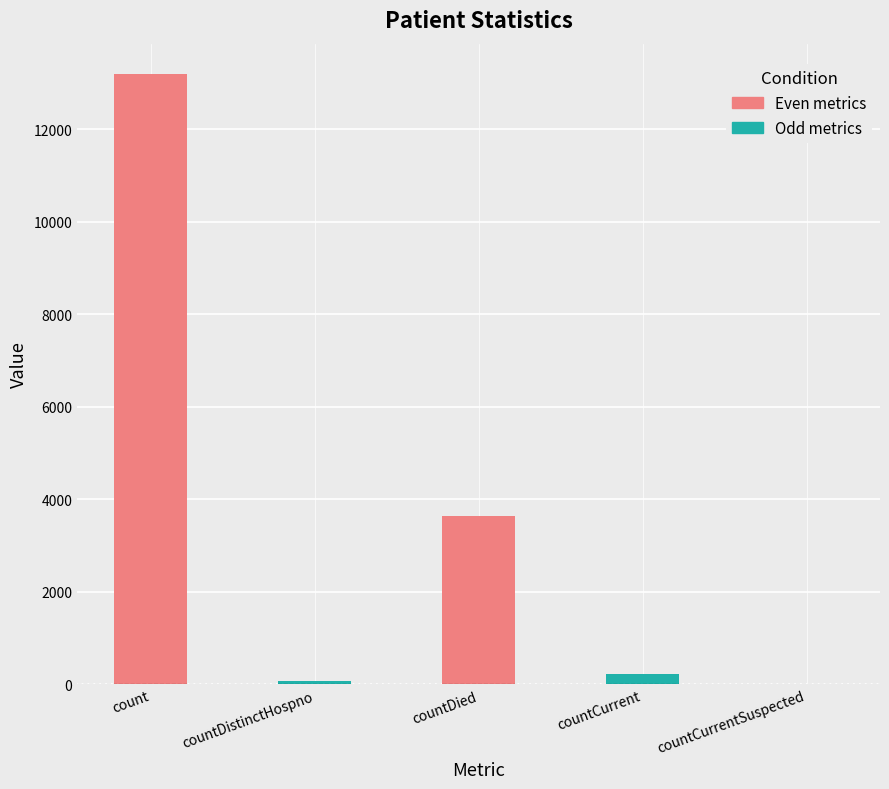

Are the bars grouped side by side (vs. stacked)?

No